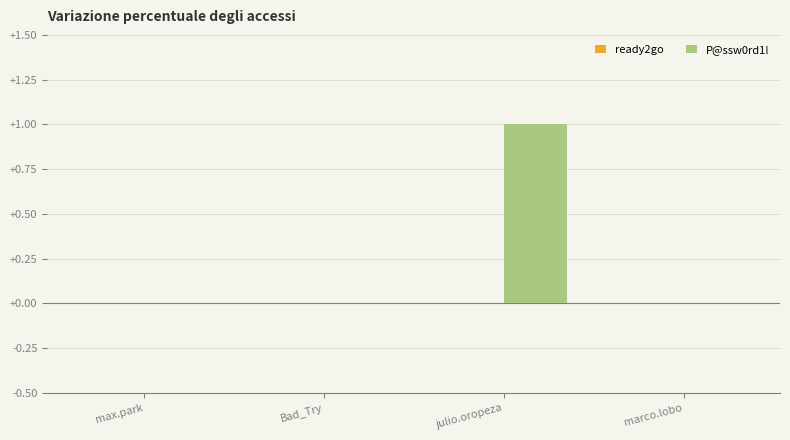

Which has a higher value, julio.oropeza or max.park?

julio.oropeza